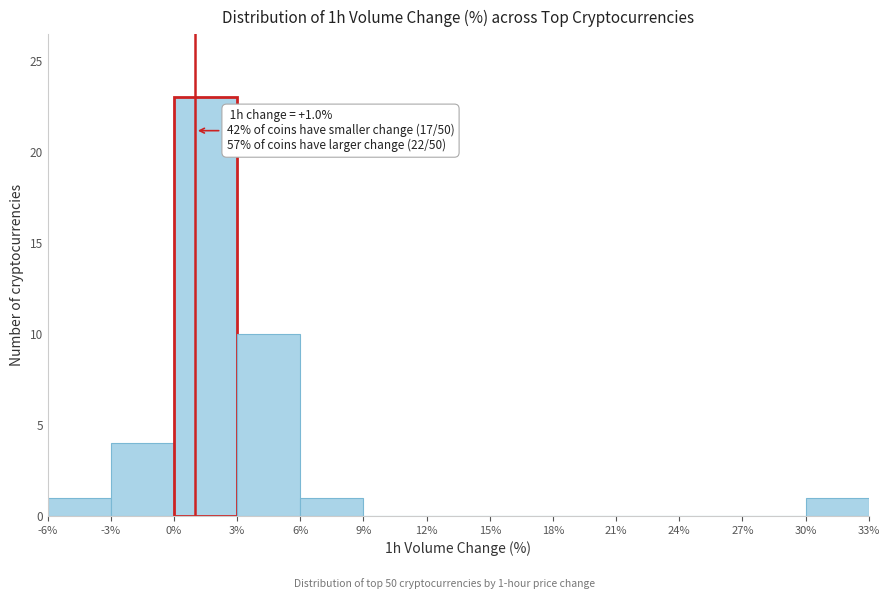

Which range on the x-axis has the tallest bar?

0% to 3%